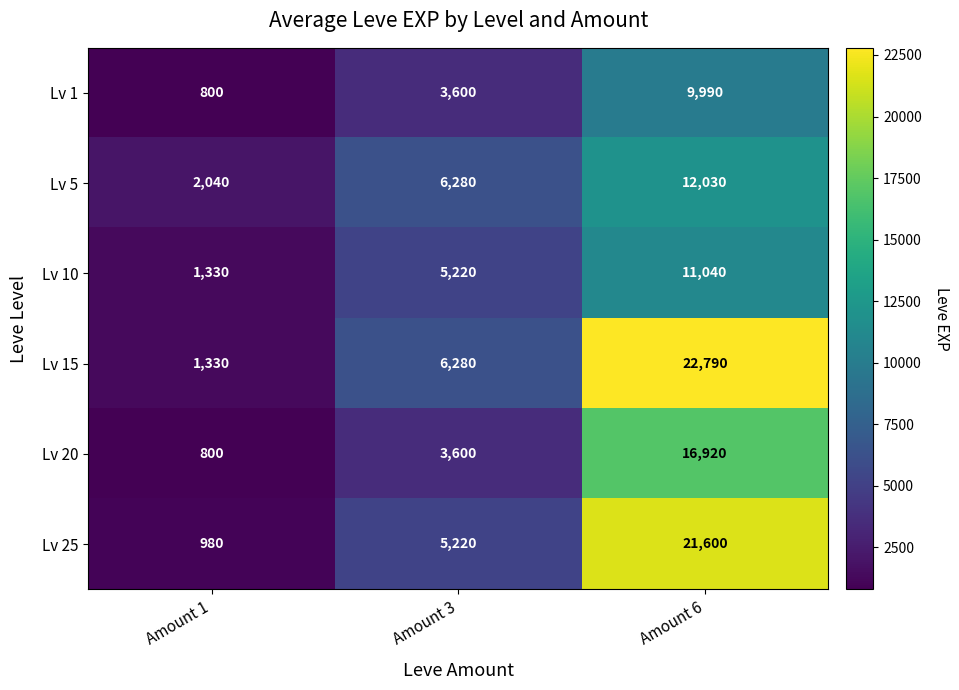

Reading left to right, transcribe all the data shown in this chart.

Lv 1: Amount 1=800	Amount 3=3600	Amount 6=9990
Lv 5: Amount 1=2040	Amount 3=6280	Amount 6=12030
Lv 10: Amount 1=1330	Amount 3=5220	Amount 6=11040
Lv 15: Amount 1=1330	Amount 3=6280	Amount 6=22790
Lv 20: Amount 1=800	Amount 3=3600	Amount 6=16920
Lv 25: Amount 1=980	Amount 3=5220	Amount 6=21600